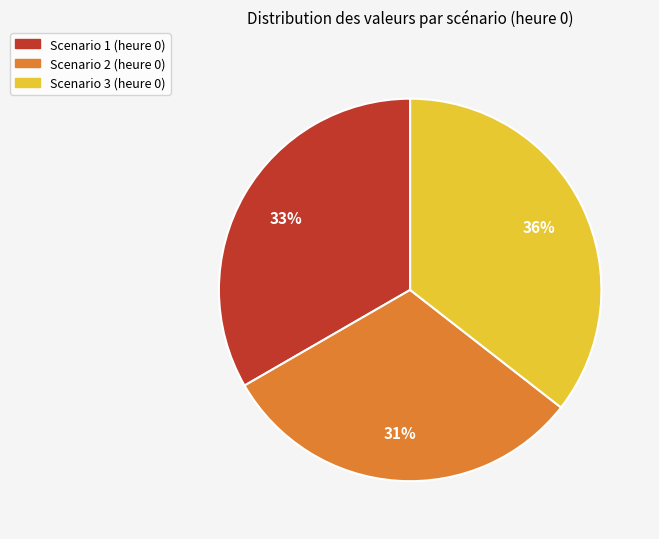

What percentage is the Scenario 1 slice, to the nearest percent?

33%